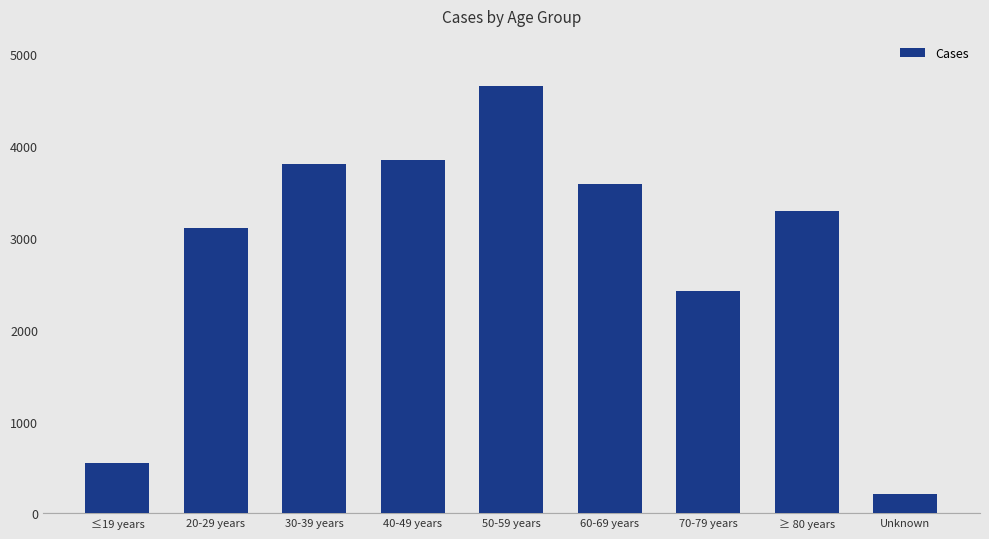

At which category does the chart reach its minimum across all series?

Unknown